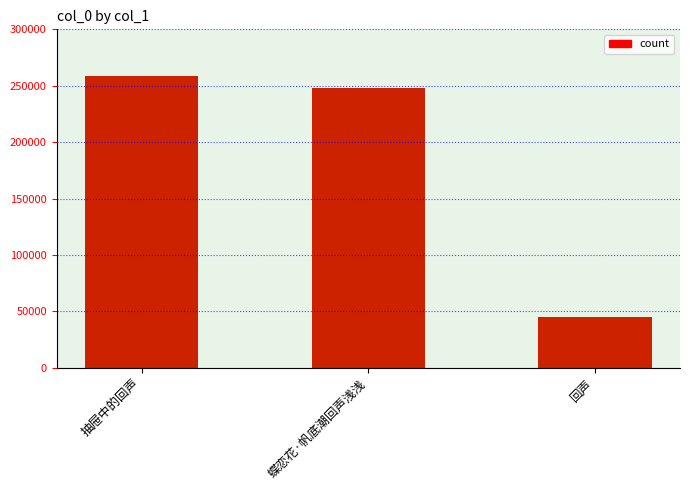

How many data points are less than 248176?

1